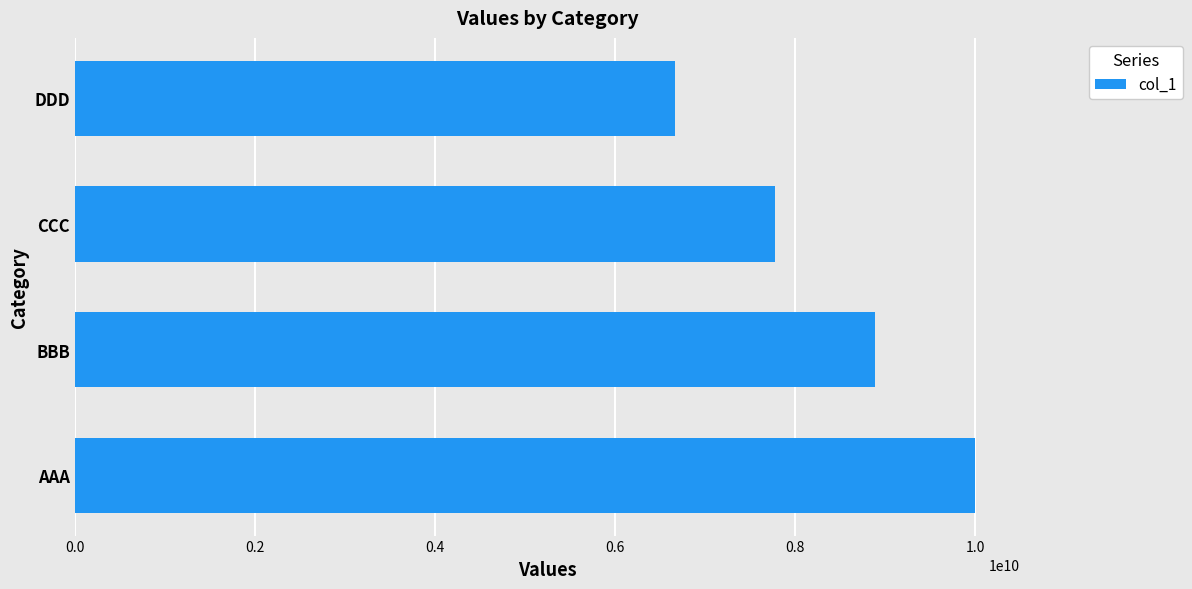

The chart shows a value of 12857874327 at CCC. True or false?

False